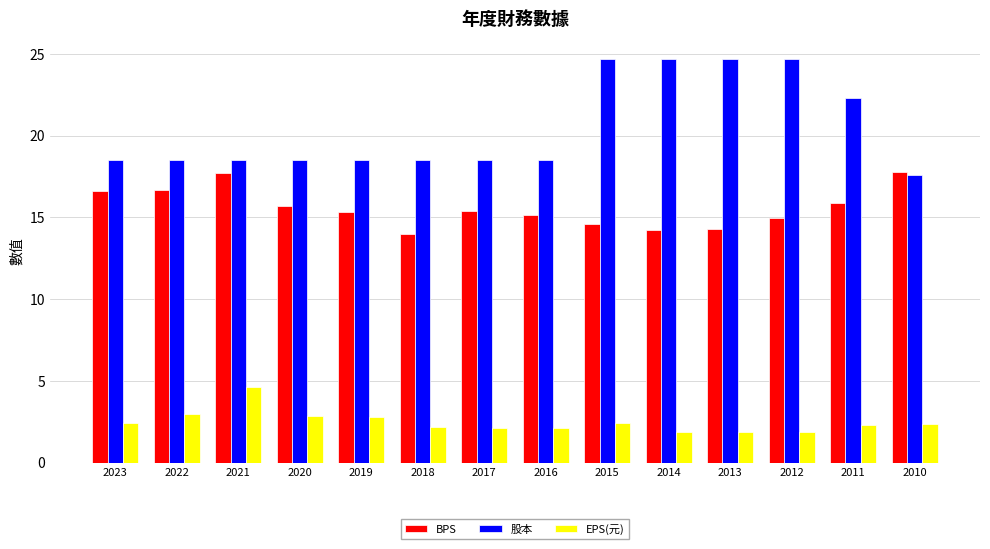

How many bars are there in total?

42